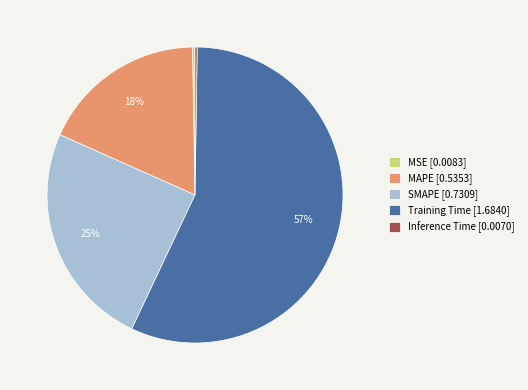

To the nearest percent, what is the average slice percentage?

20%